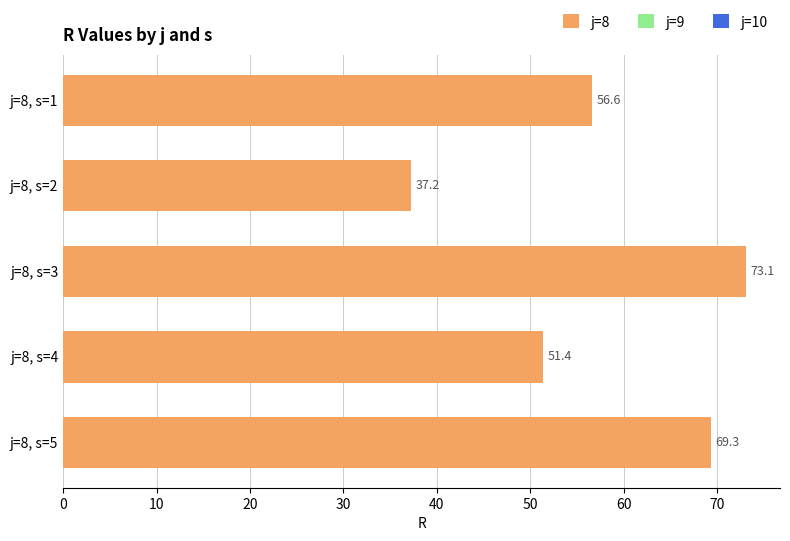

What is the average value?

57.5